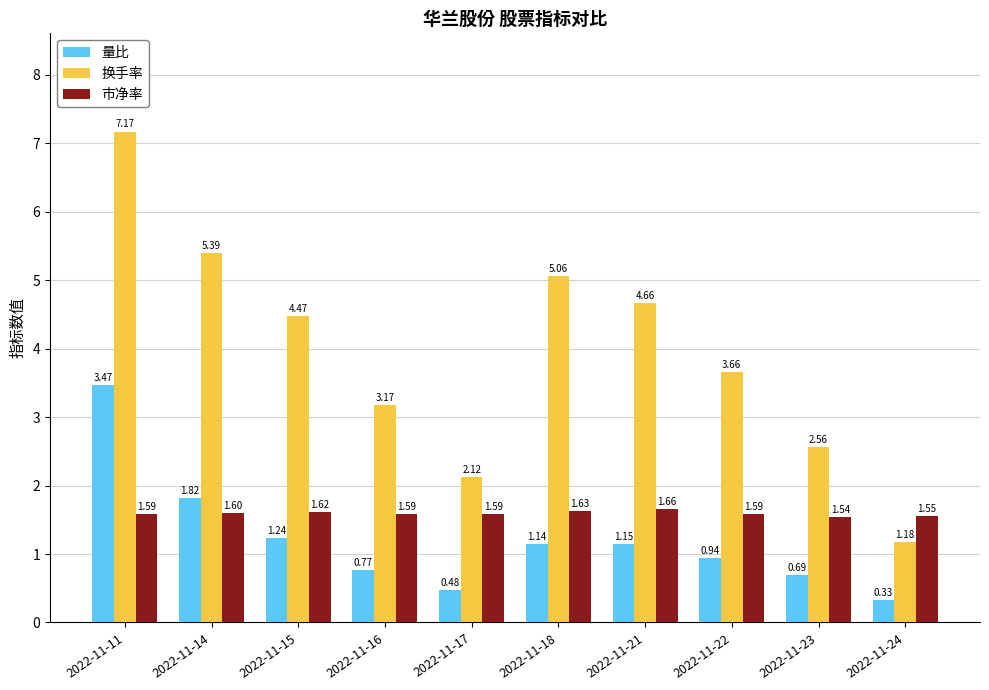

At which label does 量比 reach its peak?

2022-11-11